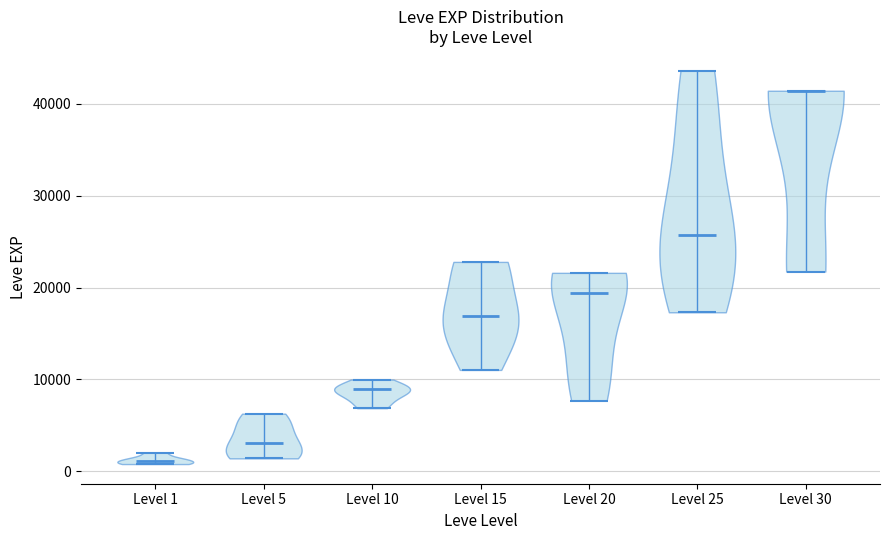

Reading left to right, read every violin against the y-axis: where its median line is, and the lowest and highest points it reaches. The values are not printed on the chart, so give them approximately, as read against the axis.

Level 1: median line 1000, lowest point 1000, highest point 2000
Level 5: median line 3000, lowest point 1000, highest point 6000
Level 10: median line 9000, lowest point 7000, highest point 10000
Level 15: median line 17000, lowest point 11000, highest point 23000
Level 20: median line 19000, lowest point 8000, highest point 22000
Level 25: median line 26000, lowest point 17000, highest point 44000
Level 30: median line 41000, lowest point 22000, highest point 41000